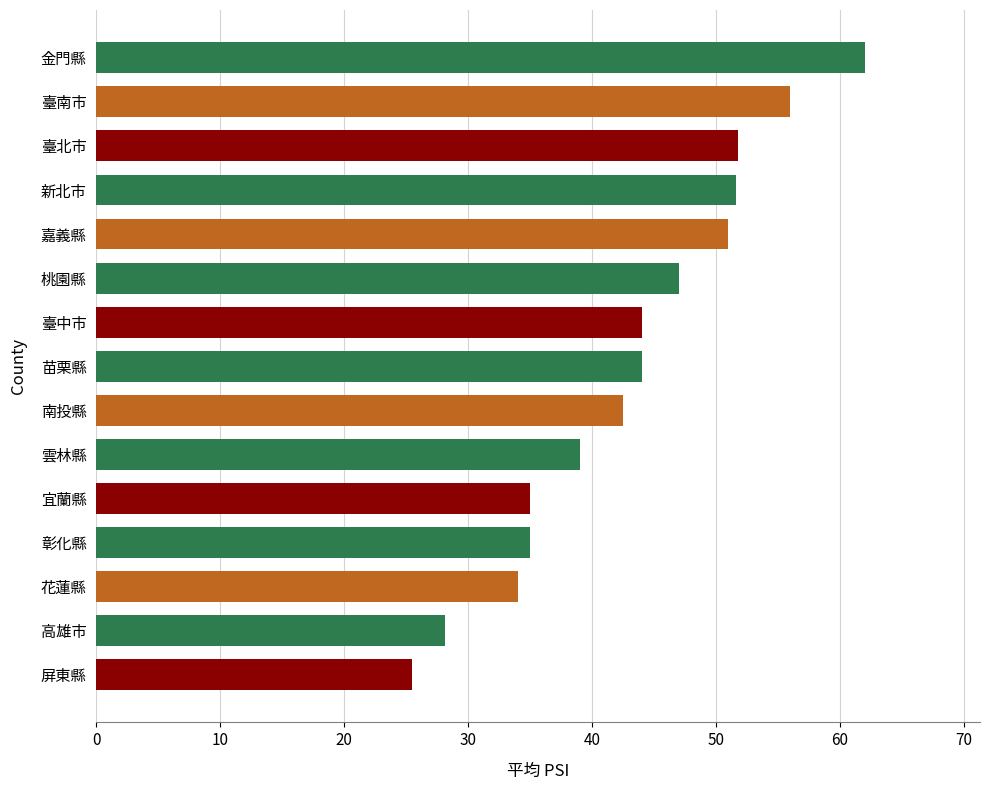

What is the difference between the values at 雲林縣 and 屏東縣?

13.5